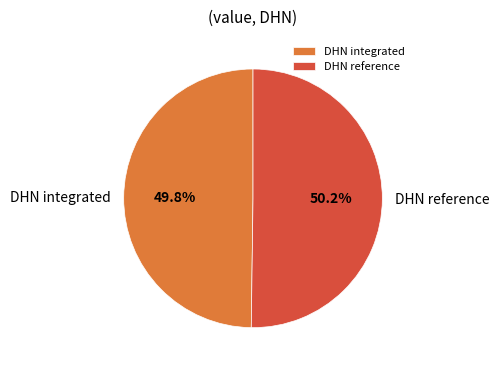

What percentage is the DHN integrated slice, to the nearest percent?

50%